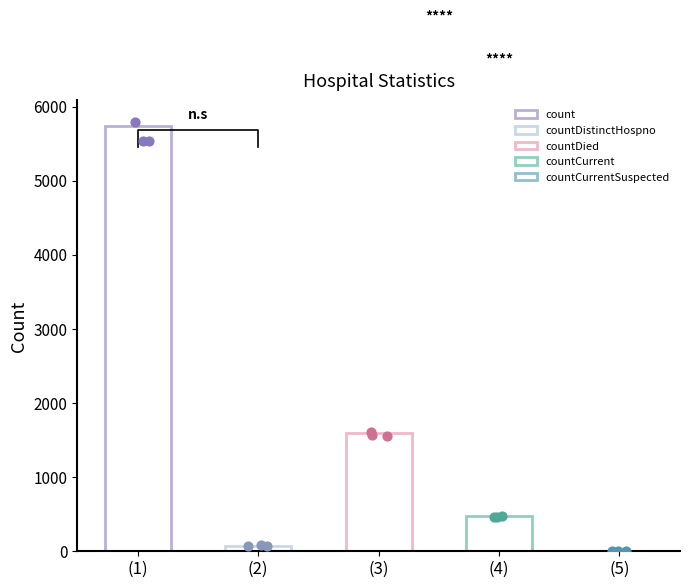

What is the ratio of the value at countCurrent to the value at count?

0.1